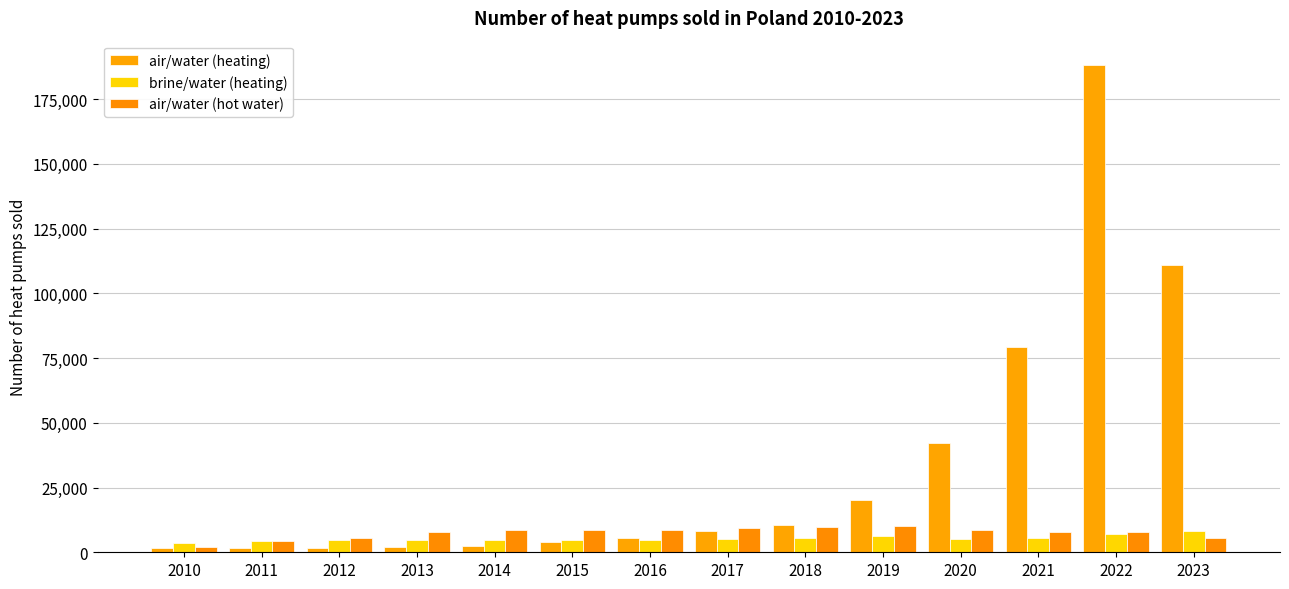

Is the value of air/water (heating) at 2017 greater than the value of brine/water (heating) at 2021?

Yes